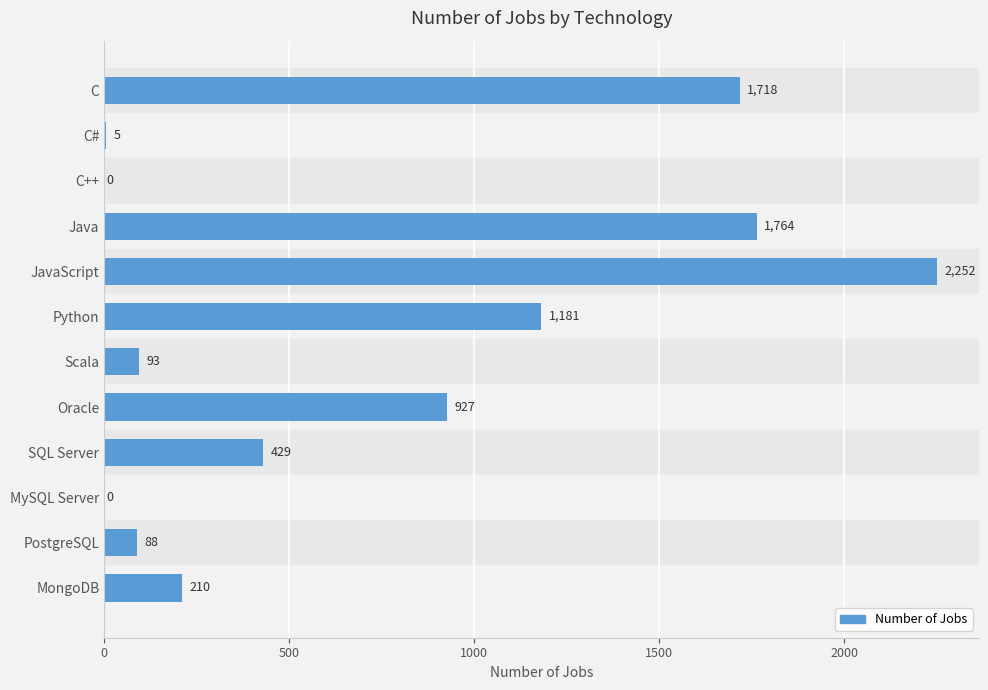

What is the sum of the values at JavaScript and PostgreSQL?

2340